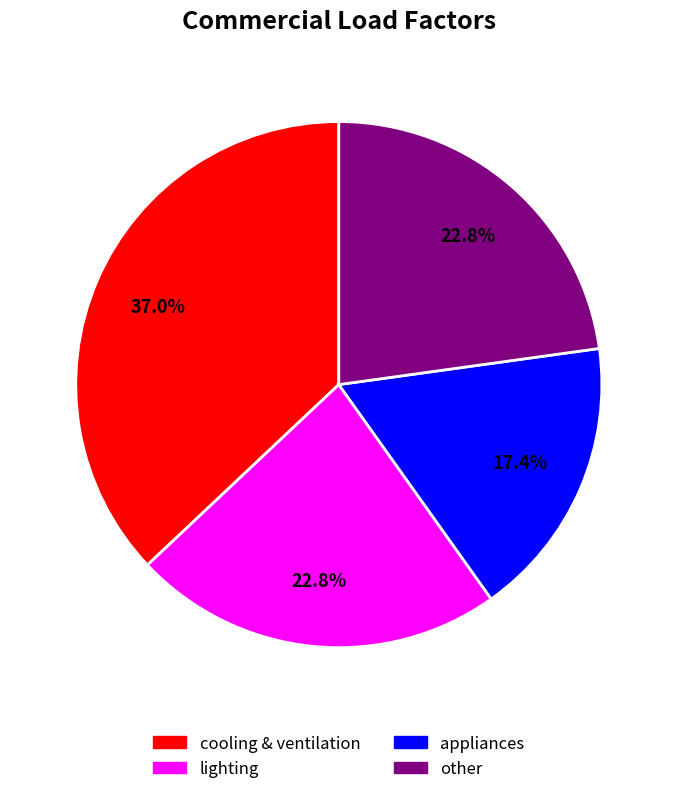

Which slice is the smallest?

appliances